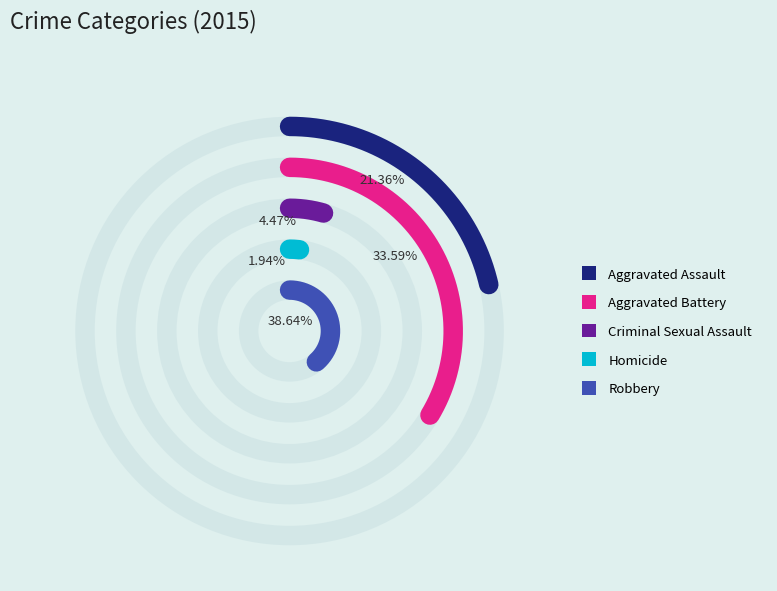

How many segments does this pie chart have?

5